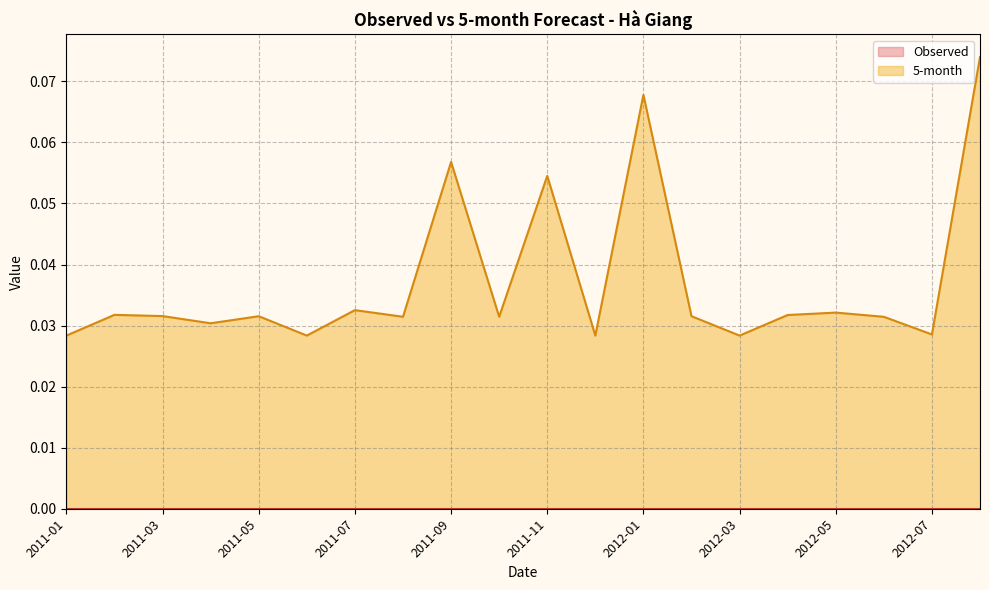

The chart shows a value of 0.0 at 2012-03. True or false?

False